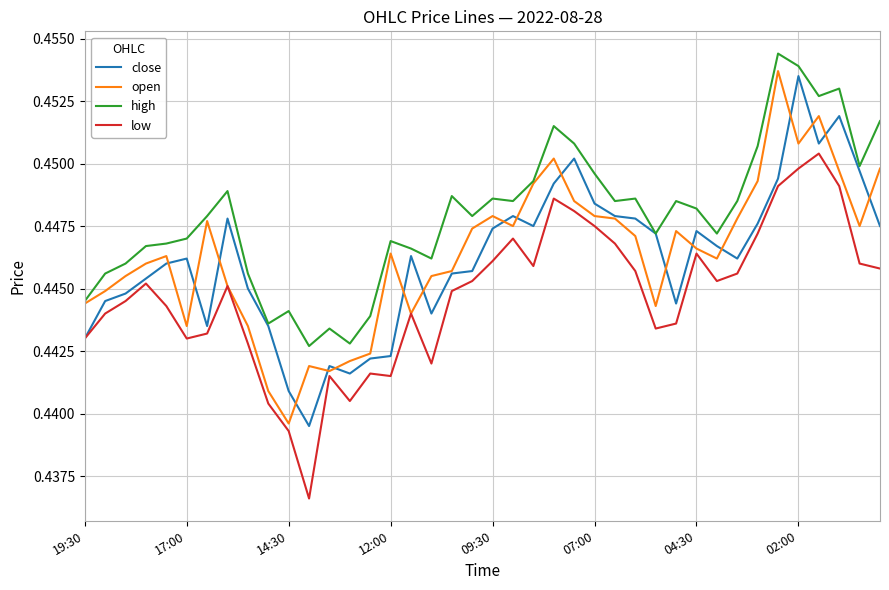

Which series has the largest total across all categories?

high